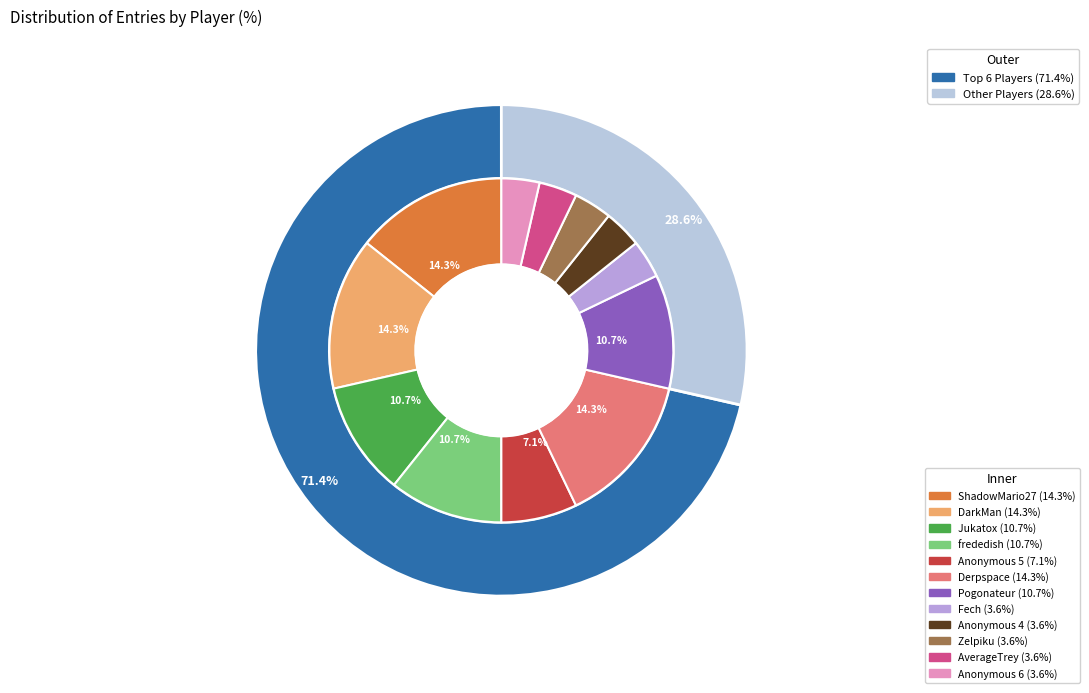

Rank the categories by value from highest to lowest.

ShadowMario27, DarkMan, Derpspace, Jukatox, frededish, Pogonateur, Anonymous 5, Fech, Anonymous 4, Zelpiku, AverageTrey, Anonymous 6